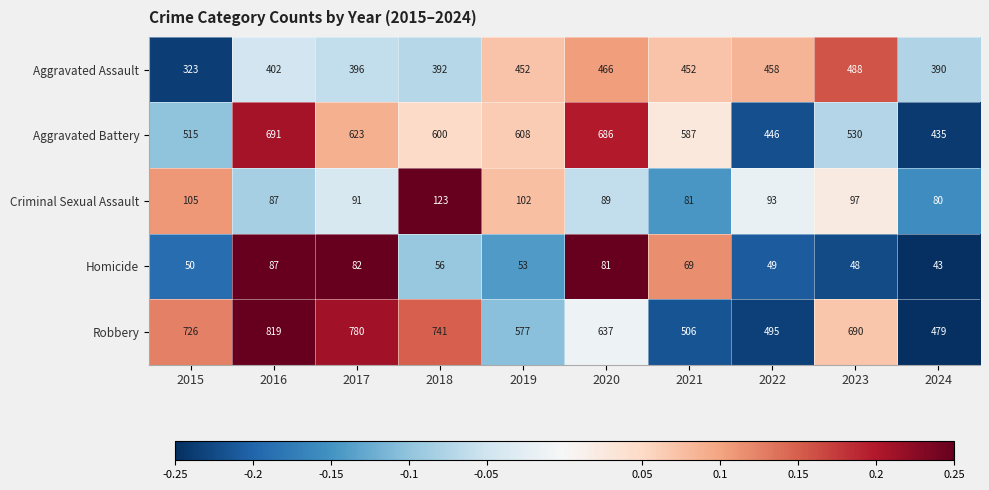

Is it true that Criminal Sexual Assault equals 132 at 2016?

False